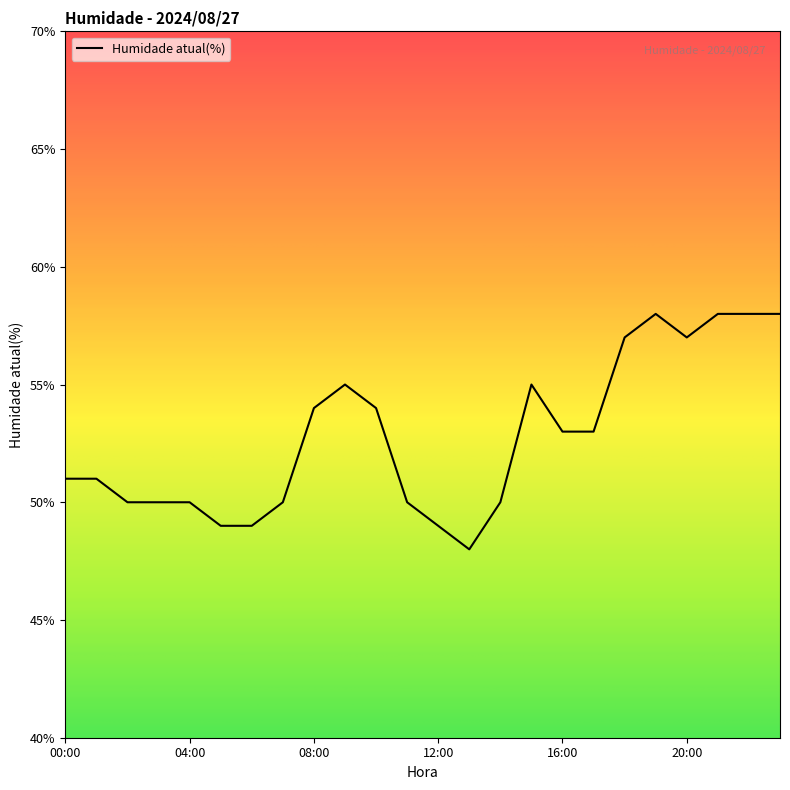

What is the smallest value displayed?

48